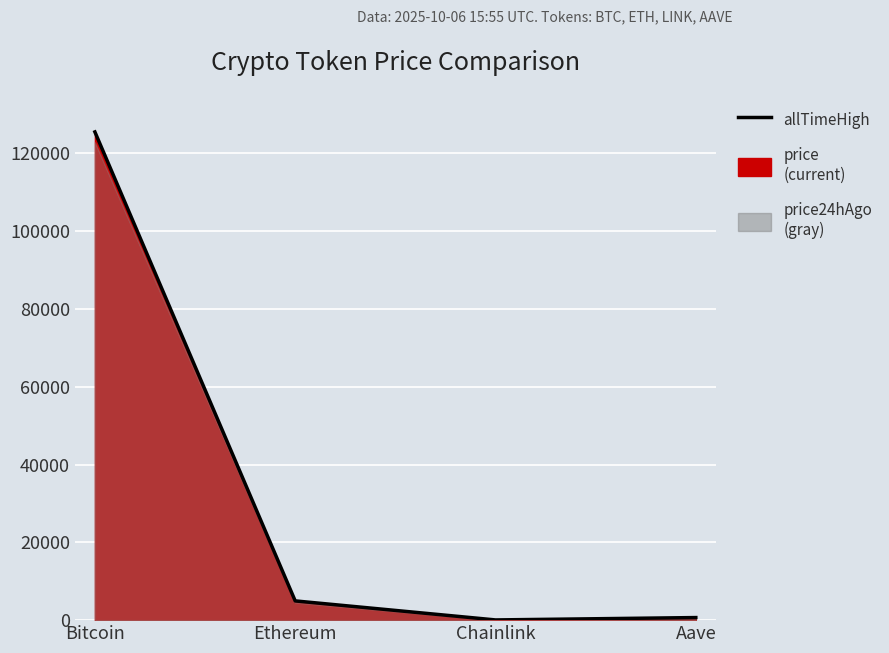

What is the value of the 3rd point from the left?

52.7